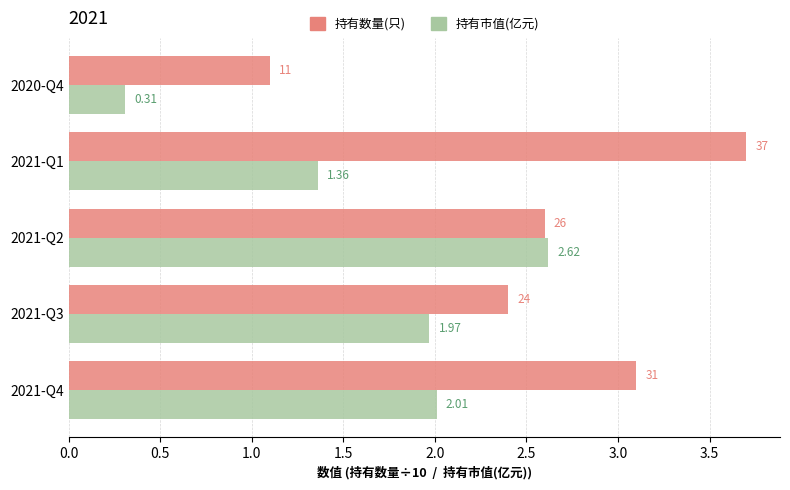

Which series has the largest total across all categories?

持有数量(只)